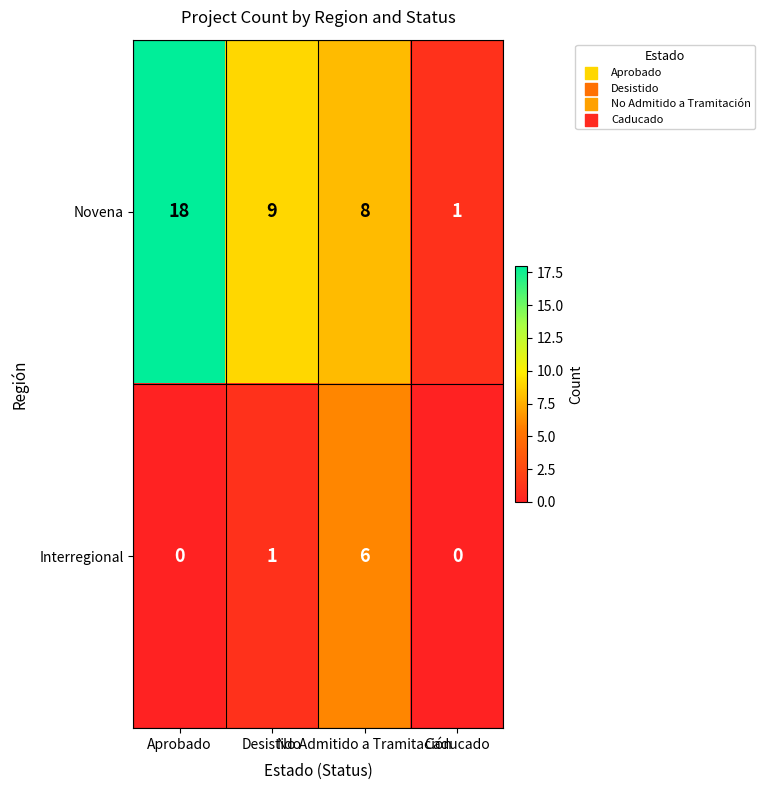

What is the total value across all series at No Admitido a Tramitación?

14